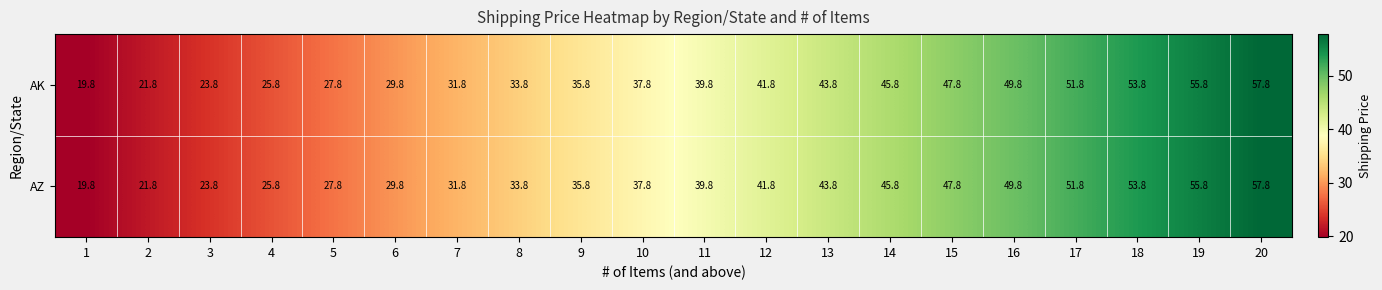

What is the total value across all series at 1?

39.6